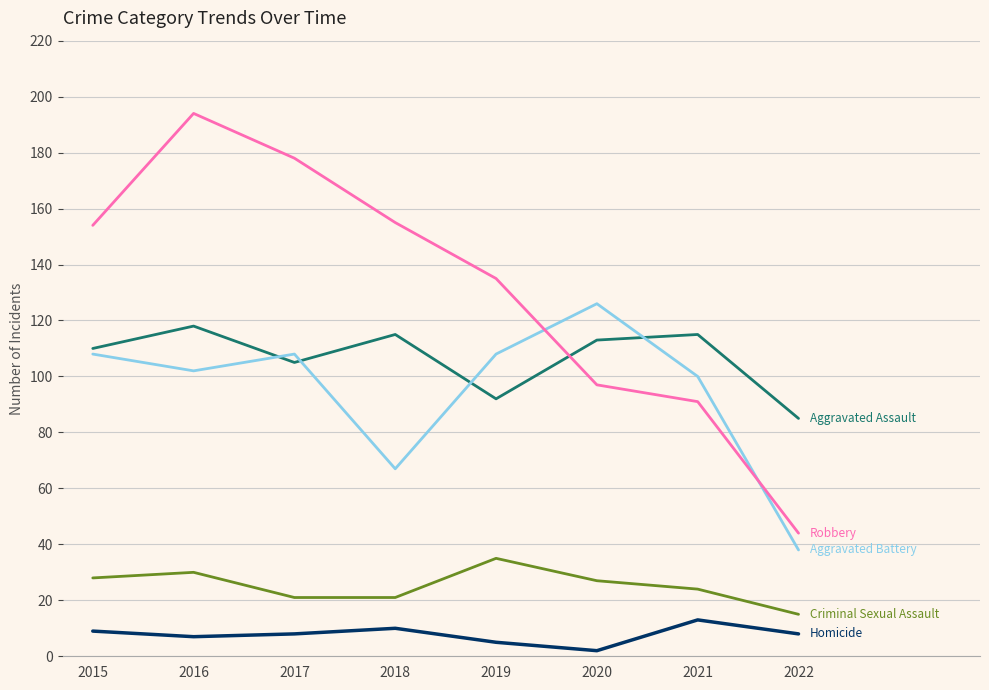

What is the maximum value shown in the chart?

194